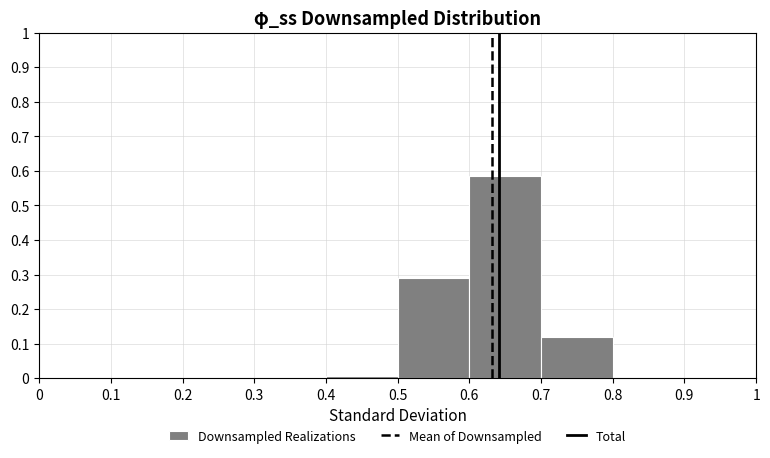

Reading left to right, transcribe this chart: for each bar, give the range it covers on the x-axis and its height. The values are not printed on the chart, so give them approximately, as read against the axis.

0 to 0.1: 0
0.1 to 0.2: 0
0.2 to 0.3: 0
0.3 to 0.4: 0
0.4 to 0.5: under 0.01
0.5 to 0.6: 0.29
0.6 to 0.7: 0.58
0.7 to 0.8: 0.12
0.8 to 0.9: 0
0.9 to 1: 0